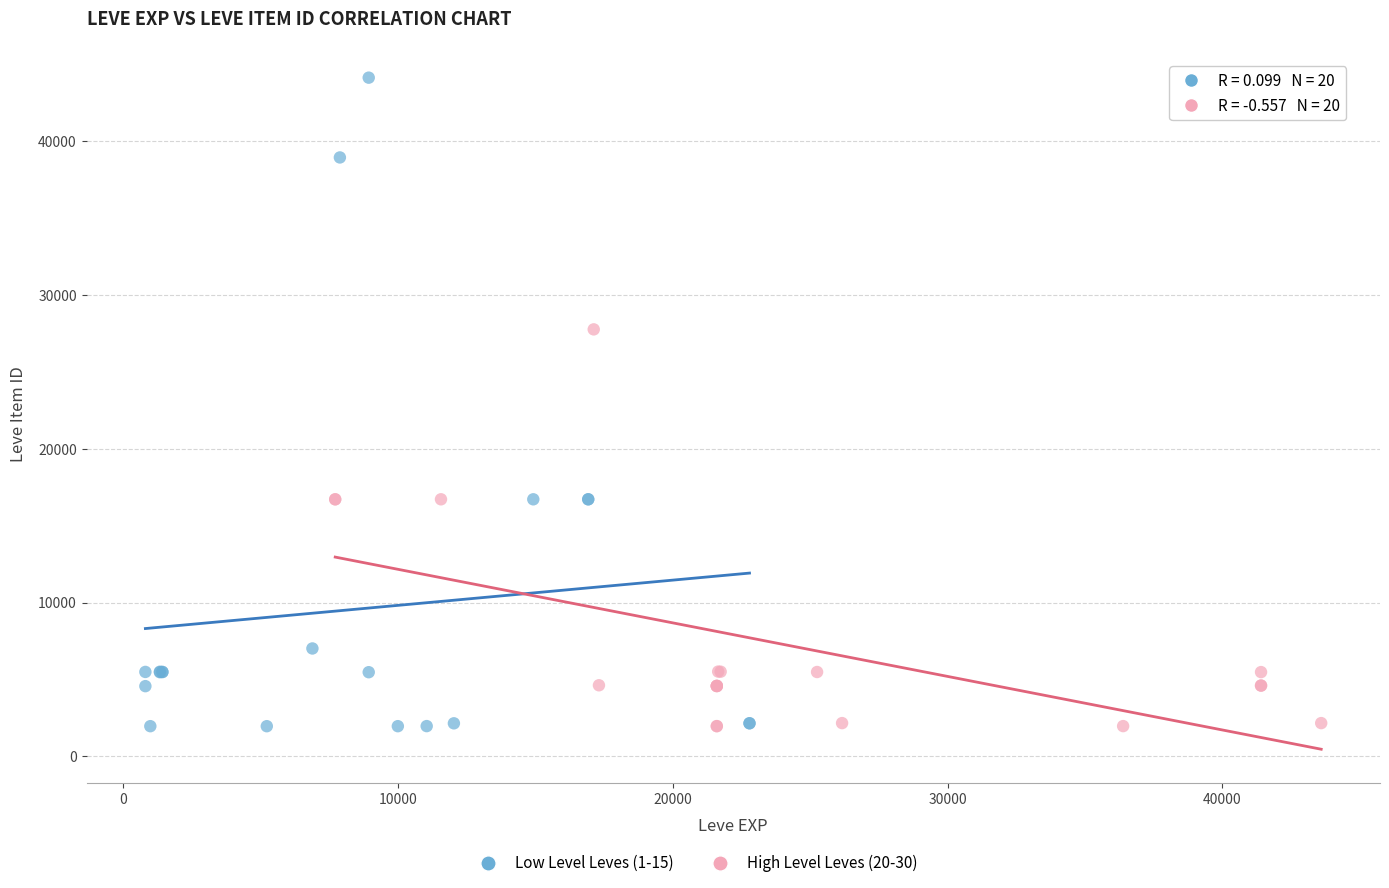

Which series contains the highest Y value?

Low Level Leves (1-15)